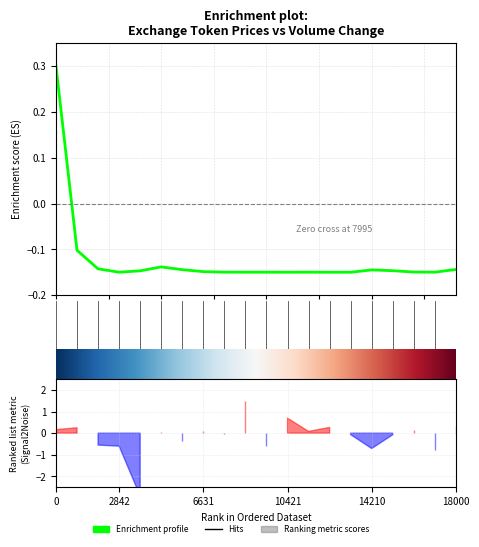

How many data points are above 0?

1